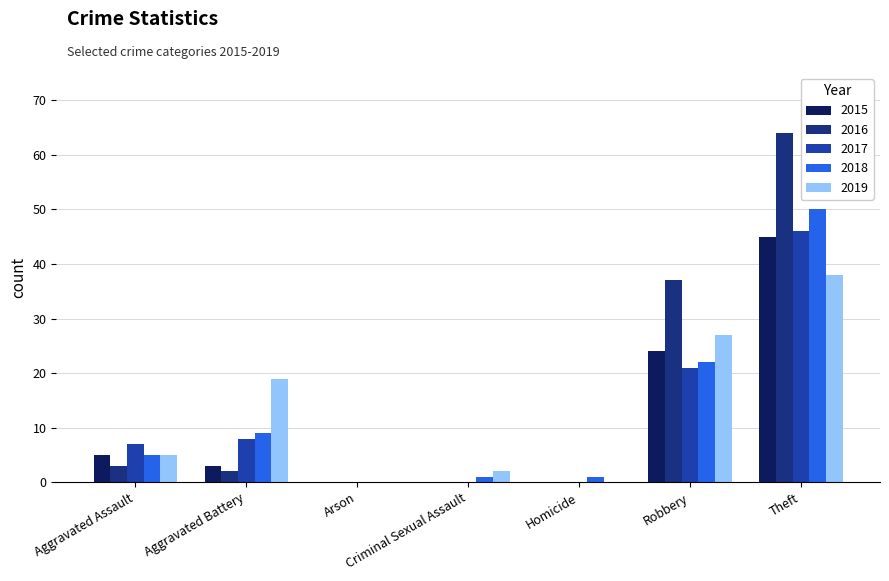

How many series are shown in this chart?

5